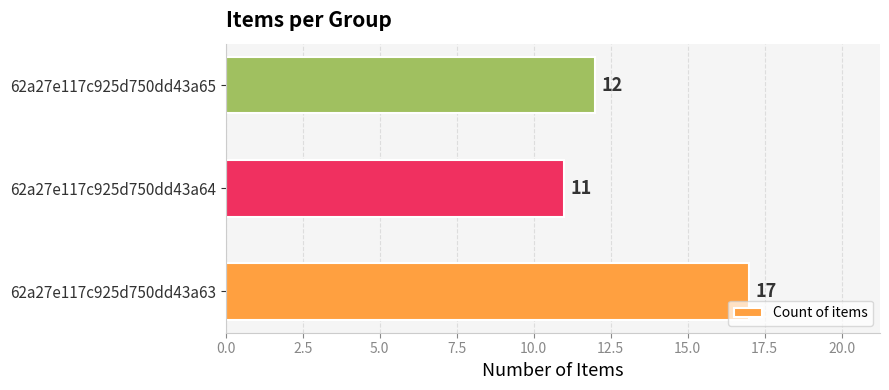

Does the chart contain stacked bars?

No